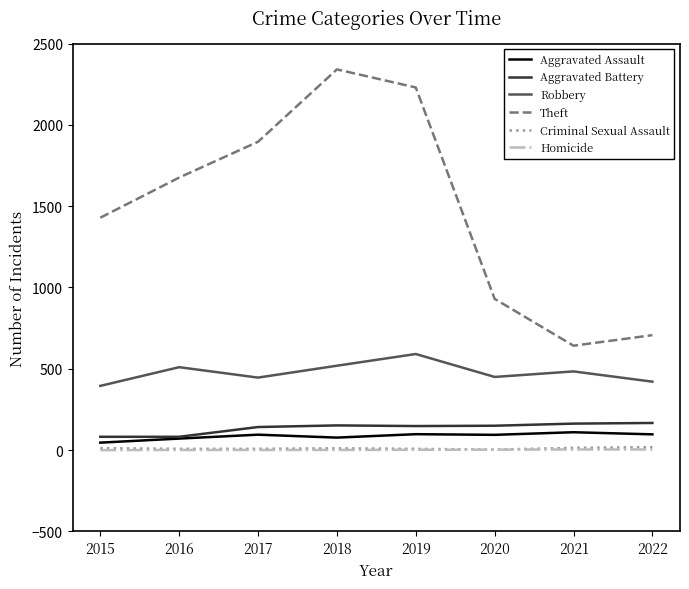

True or false: Aggravated Assault and Criminal Sexual Assault intersect in this chart.

False